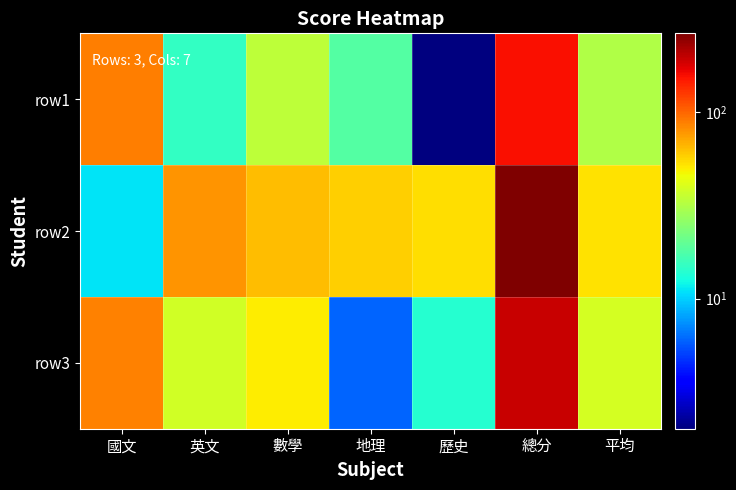

Rank the series by their average value, from lowest to highest.

row1, row3, row2